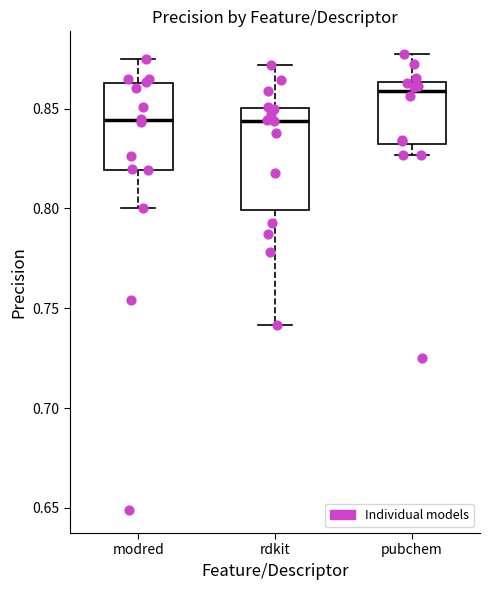

Where is the upper edge of the box for rdkit on the y-axis? The values are not printed on the chart, so give them approximately, as read against the axis.

0.850